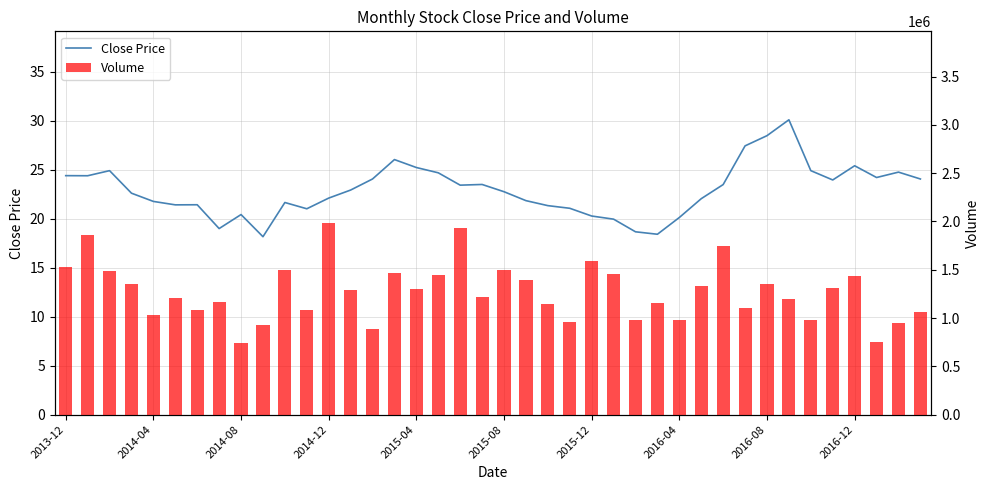

Which category has the highest value in the Close Price series?

33